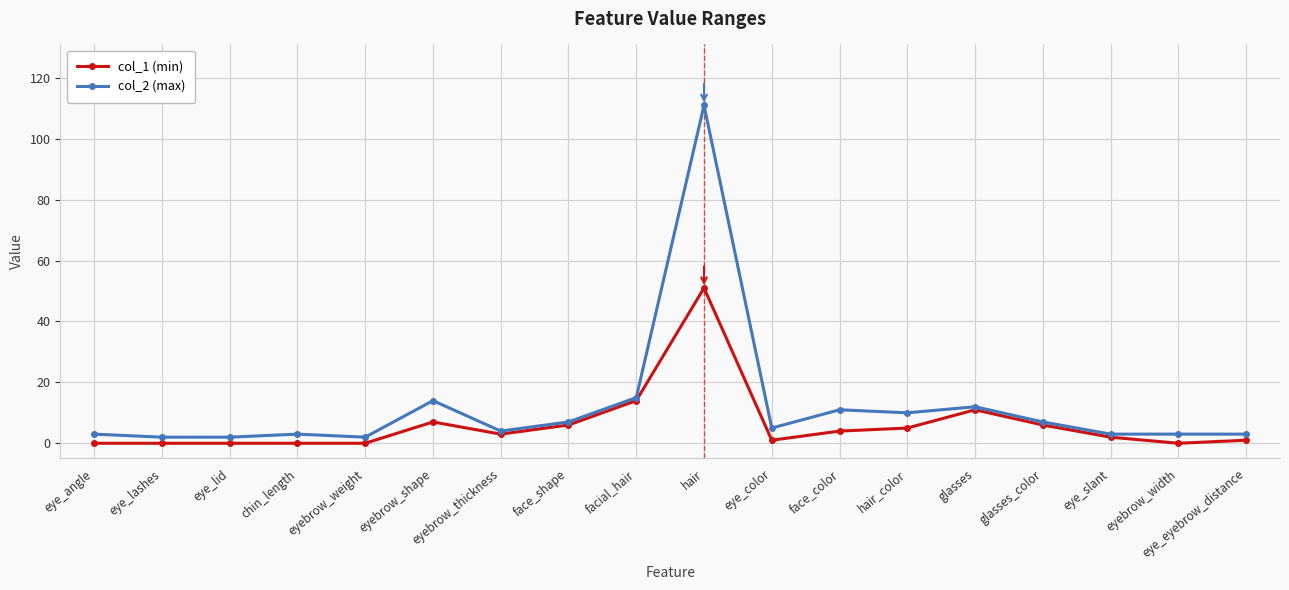

True or false: col_2 (max) has a value of 5 at eye_color.

True